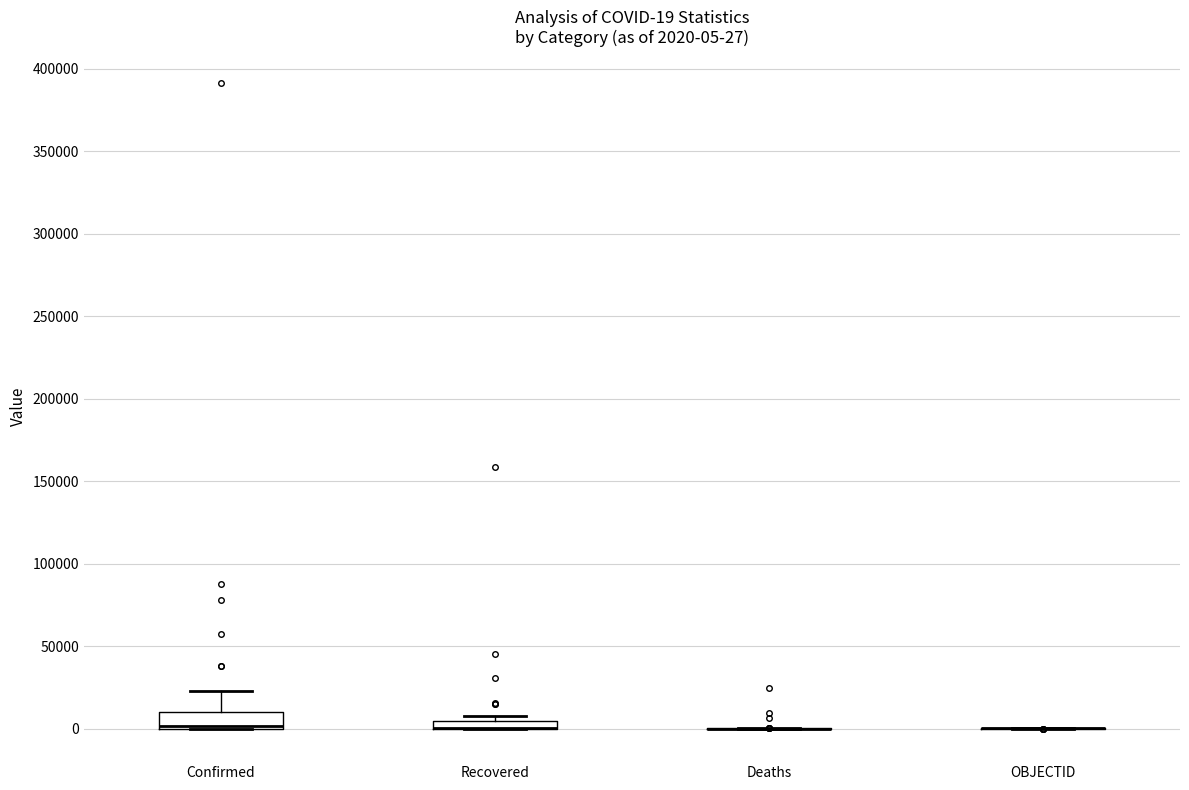

Which box is the tallest, from its lower edge to its upper edge?

Confirmed